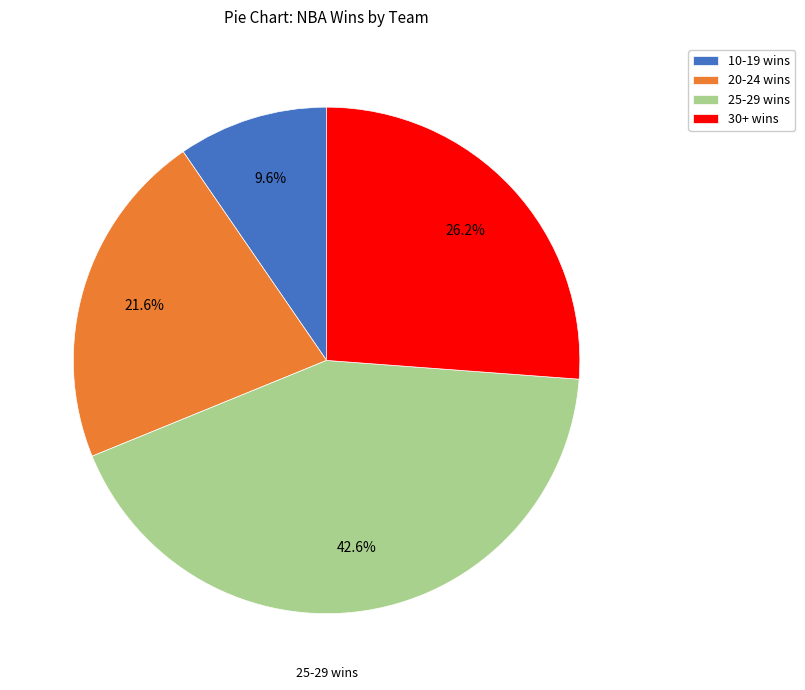

Is there a majority slice in this chart?

No